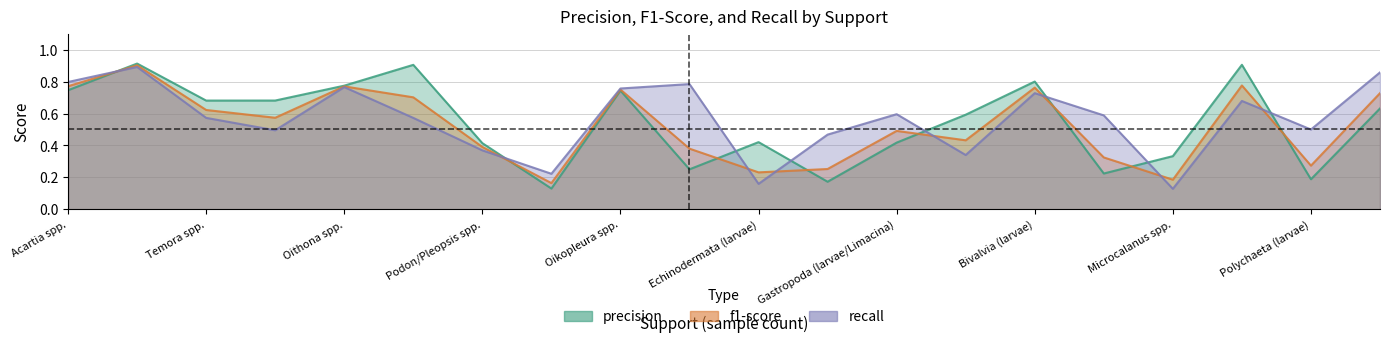

Which series has the largest total across all categories?

recall